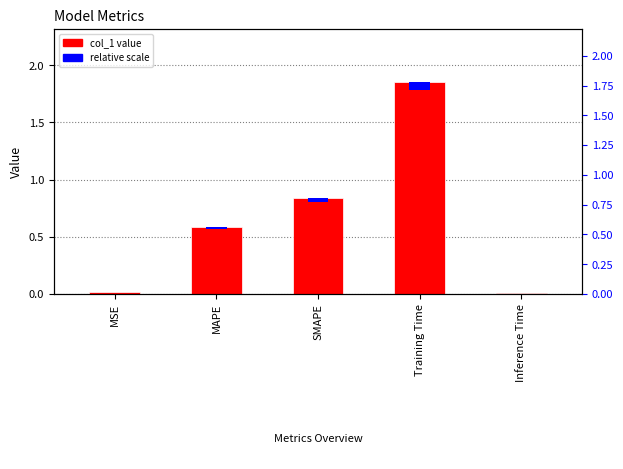

List the labels in order of value, smallest first.

Inference Time, MSE, MAPE, SMAPE, Training Time